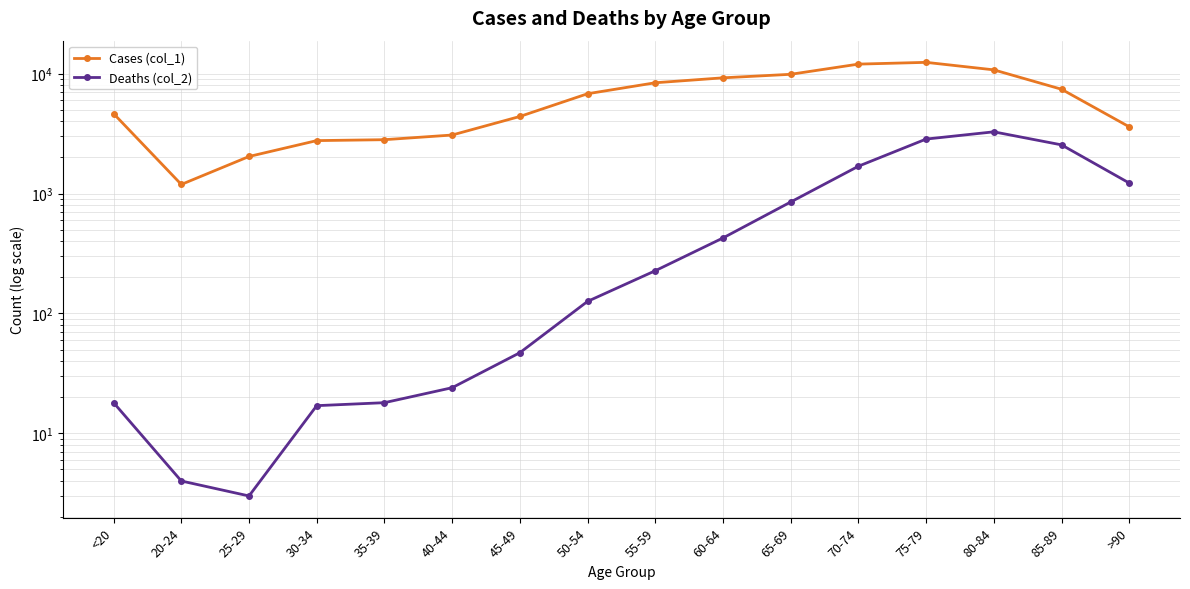

What are all the series names shown in the legend?

Cases (col_1), Deaths (col_2)